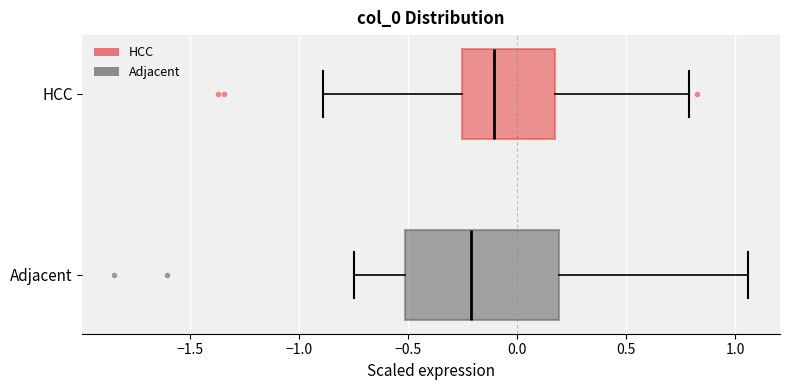

Where is the right edge of the box for HCC on the x-axis? The values are not printed on the chart, so give them approximately, as read against the axis.

0.15